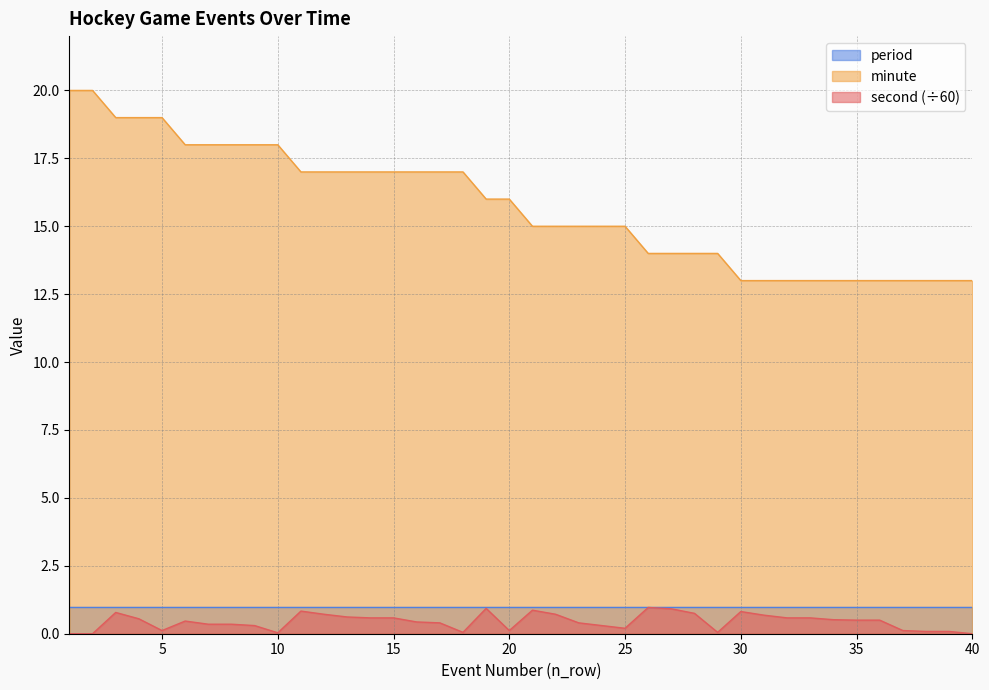

How many data points does each series have?

40